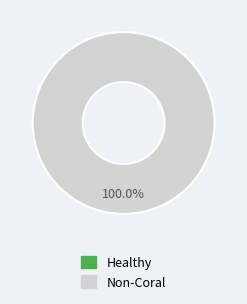

Is it true that 1402360791 is 99% of the pie?

False